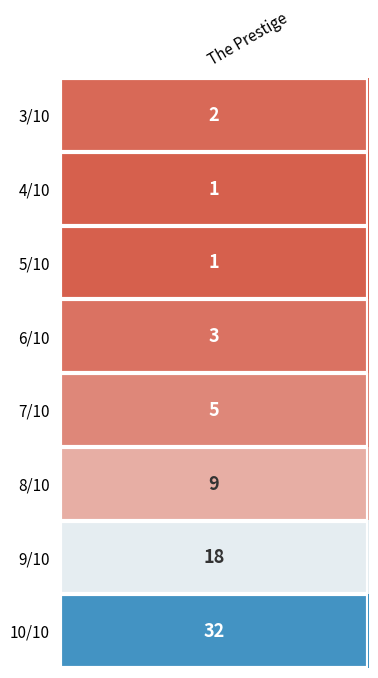

The chart shows a value of 1 at 4/10. True or false?

True